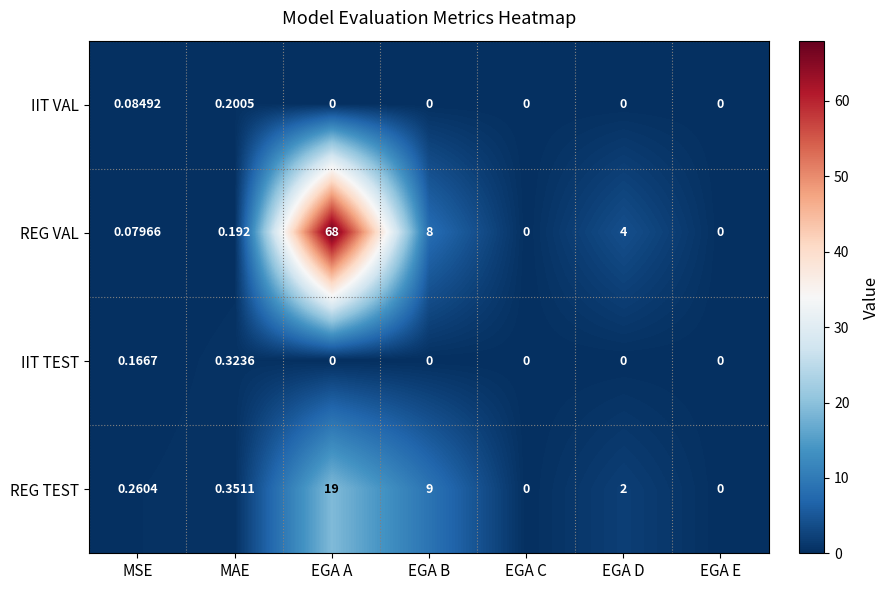

How many positive values does the IIT TEST series have?

2